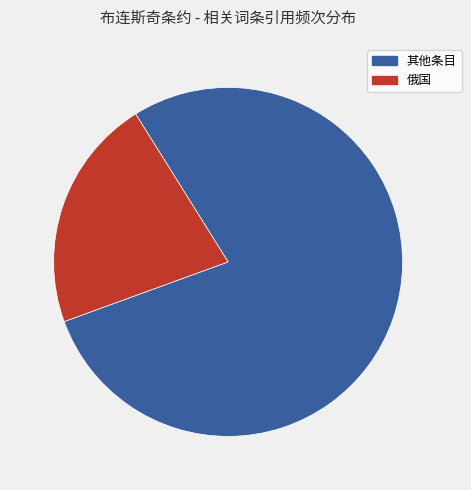

Is there any slice that represents more than half of the pie?

Yes